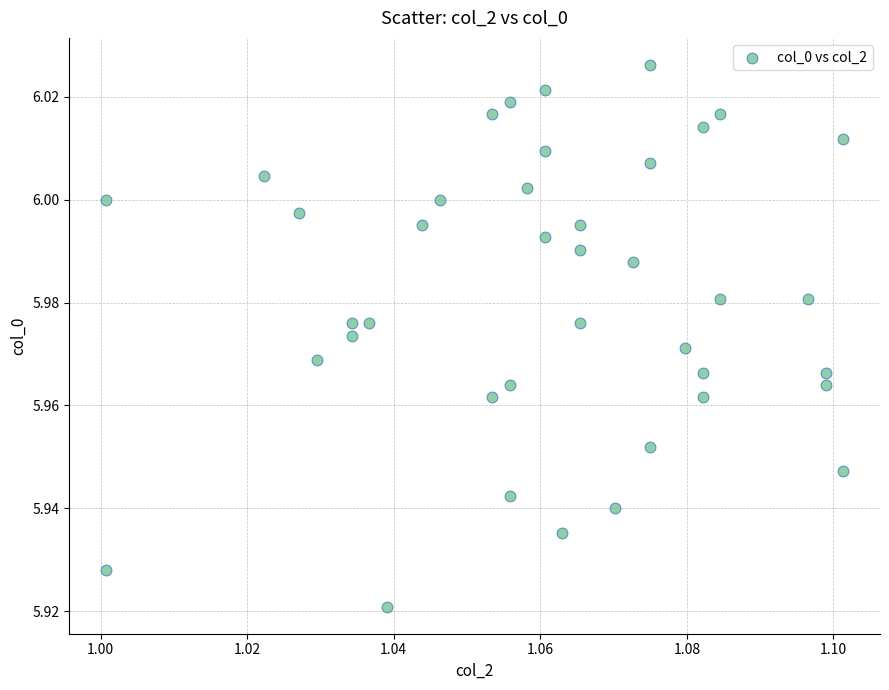

How many data points are displayed?

40